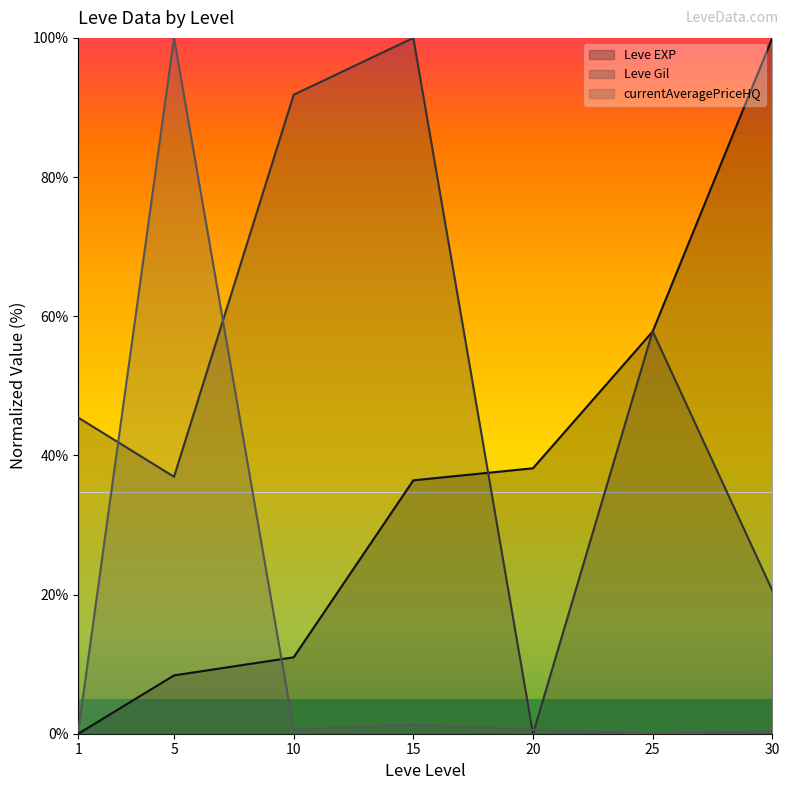

Reading right to left, list all the values displayed in this chart.

Leve EXP (line): 100.0	57.8	38.2	36.4	11.0	8.4	0.0
Leve Gil (line): 20.6	57.8	0.0	100.0	91.8	36.9	45.4
currentAveragePriceHQ (line): 0.3	0.0	0.6	1.3	0.6	100.0	0.4